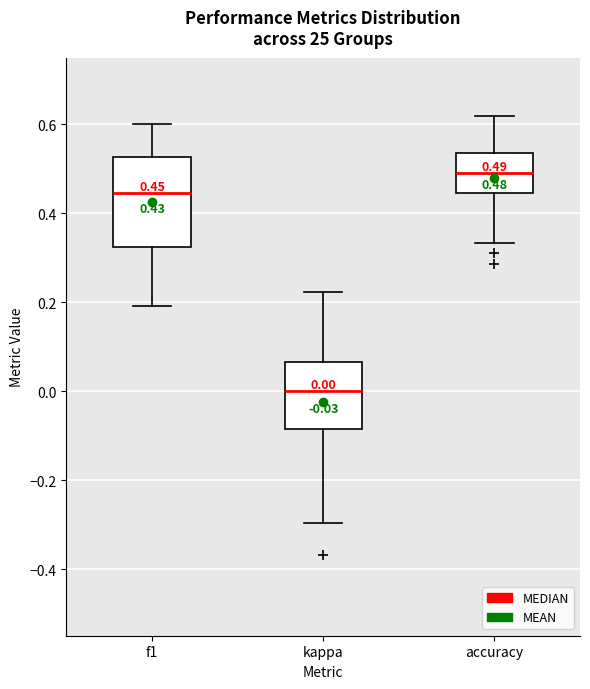

Which box has the lowest median line?

kappa